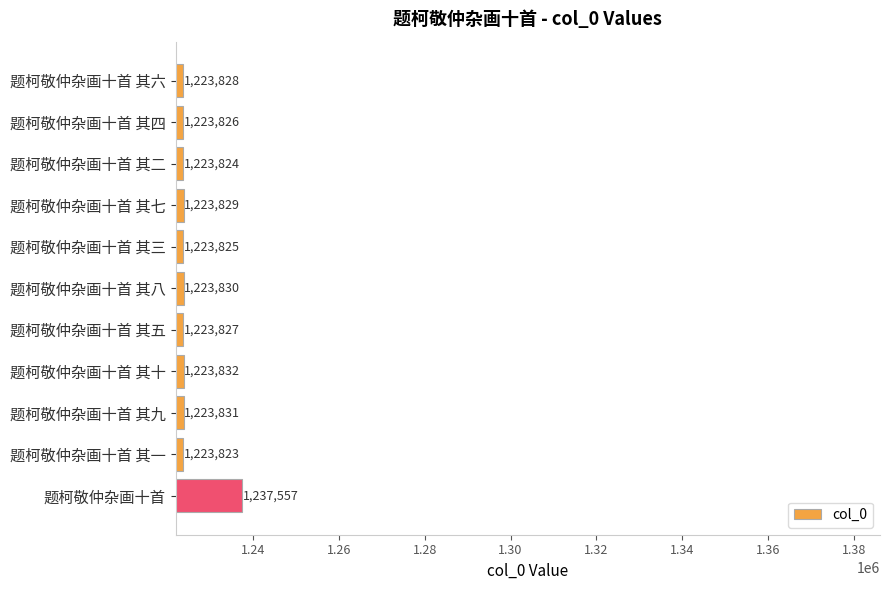

How many distinct data groups are displayed?

1